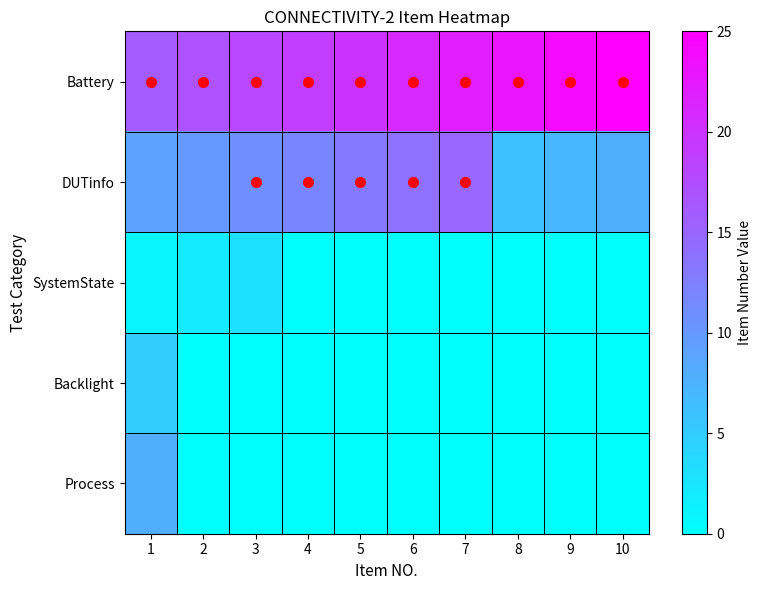

At which category is the sum across all series the highest?

1